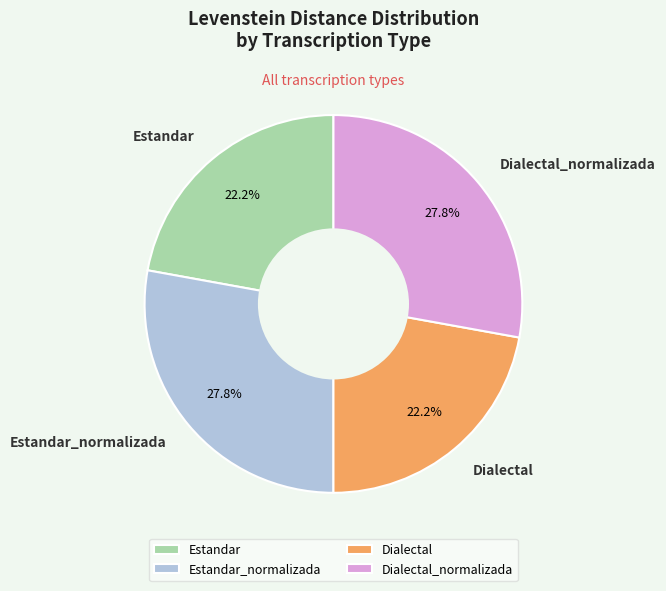

Is it true that Dialectal is 22% of the pie?

True